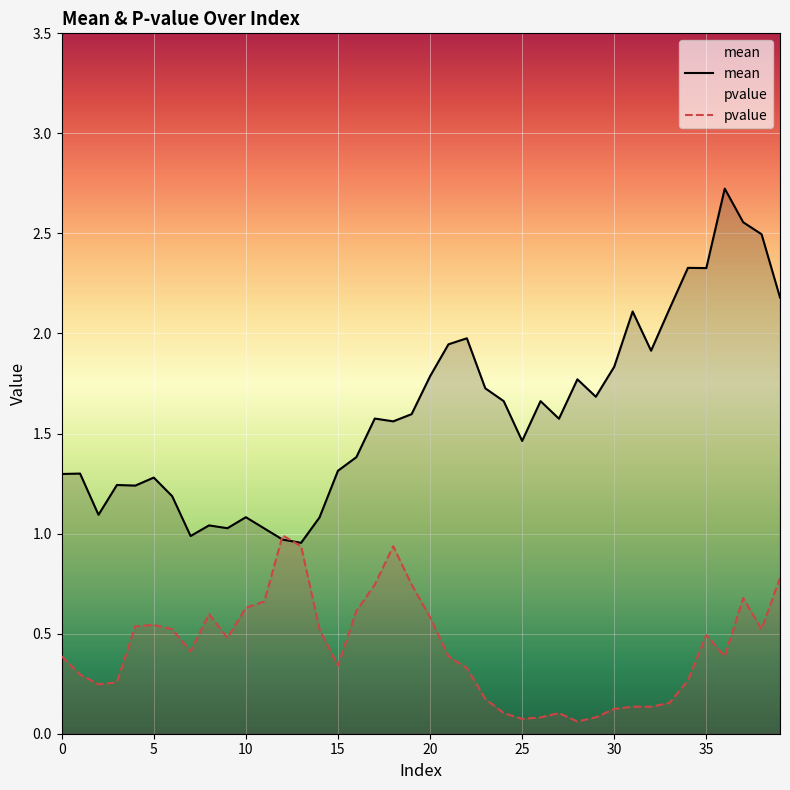

How many distinct data groups are displayed?

2